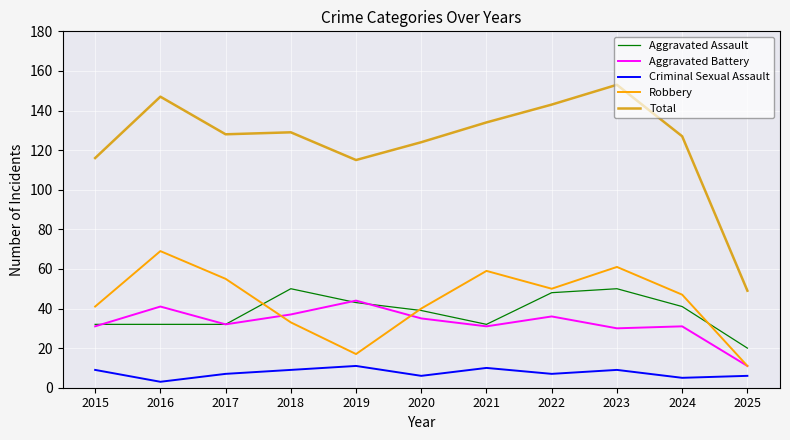

What are all the series names shown in the legend?

Aggravated Assault, Aggravated Battery, Criminal Sexual Assault, Robbery, Total